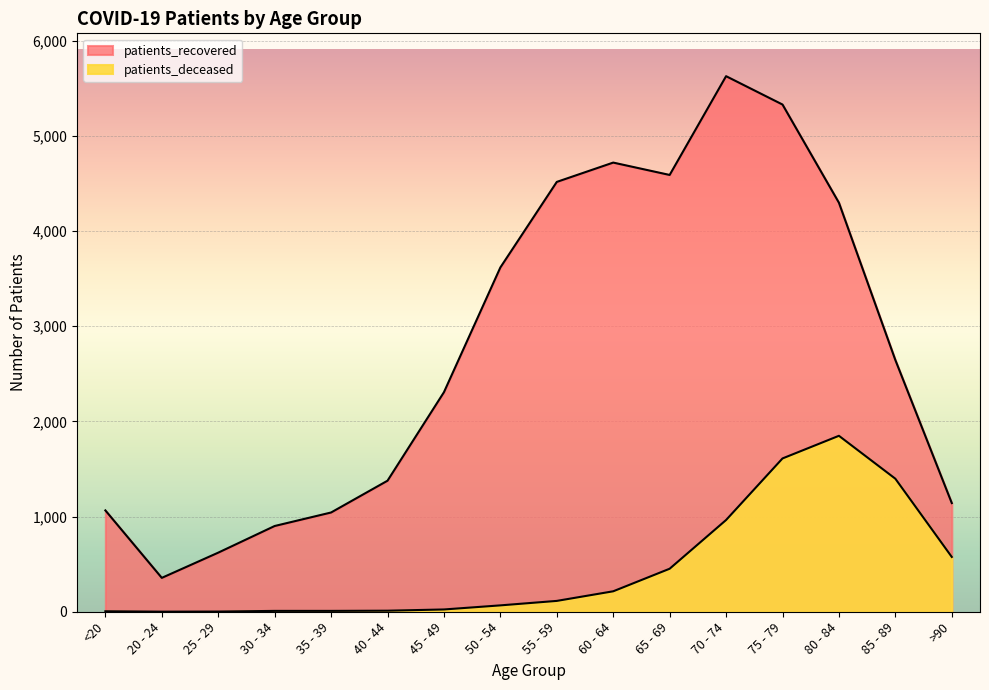

What is the average value of the patients_deceased series?

457